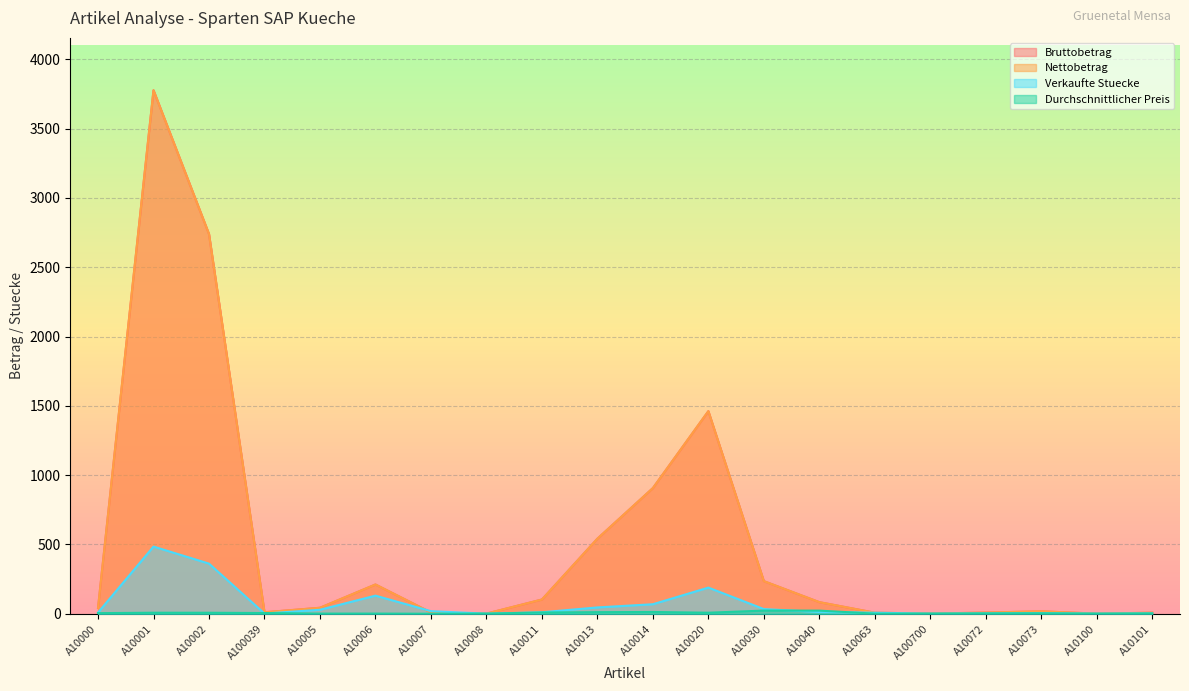

How many data points in Verkaufte Stuecke are above 13?

9